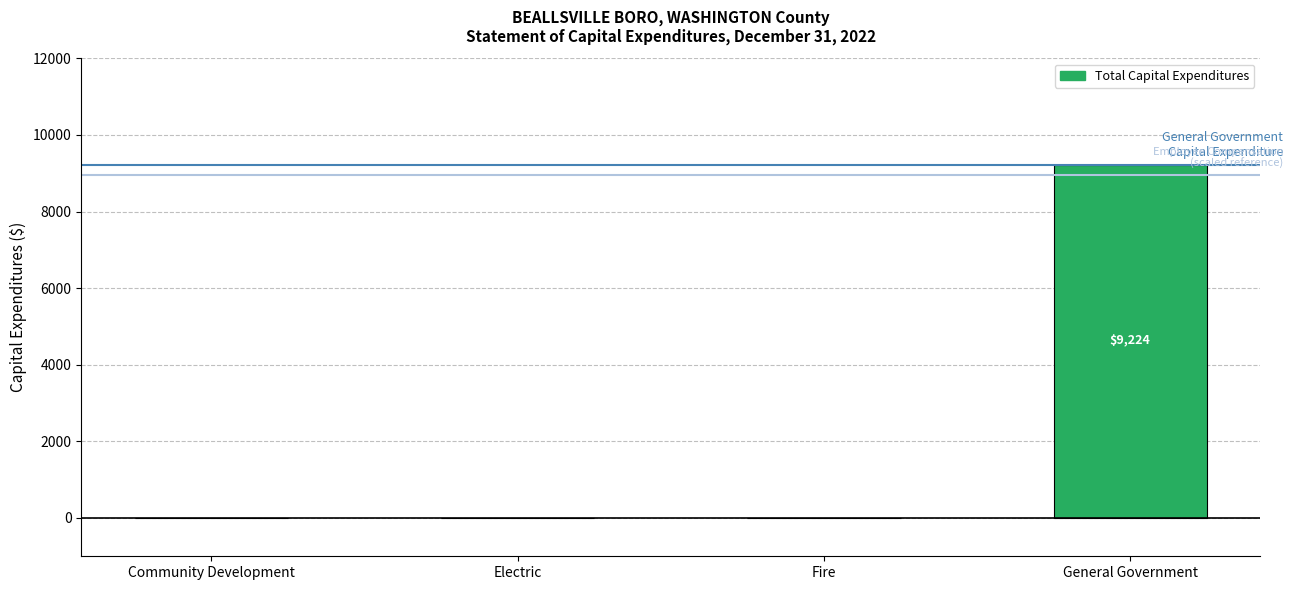

What is the difference between the values at Community Development and General Government?

9224